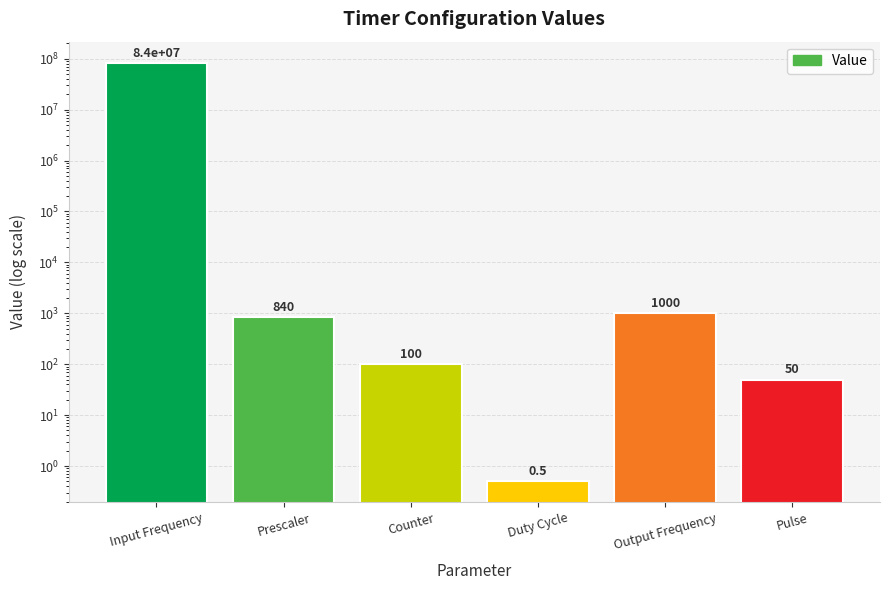

Where does the data first go above 840?

Input Frequency